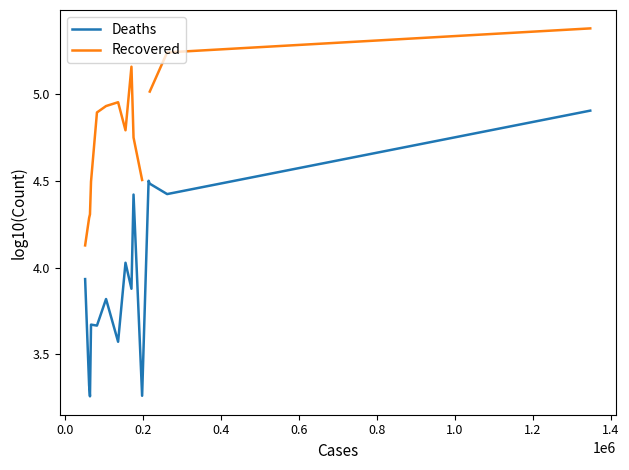

True or false: Deaths and Recovered intersect in this chart.

False